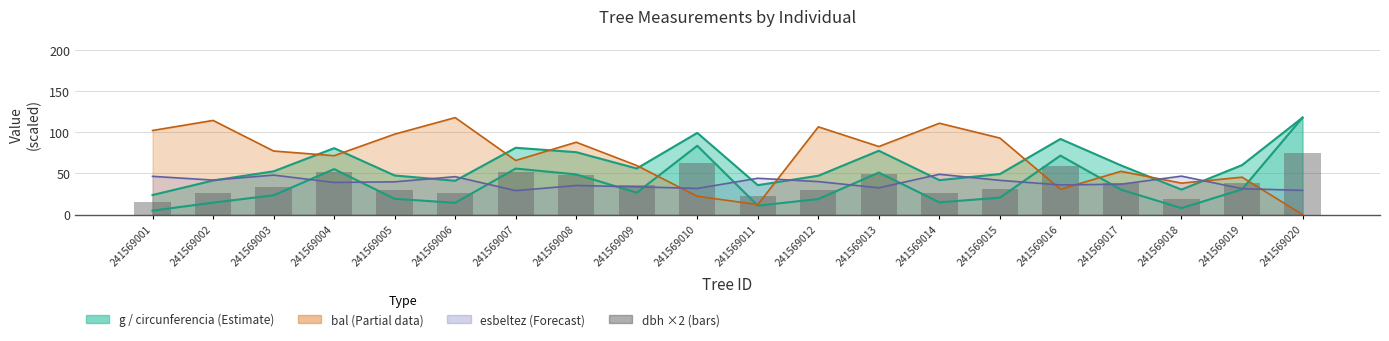

The g (scaled) line series shows 207.8 at 241569020. True or false?

False